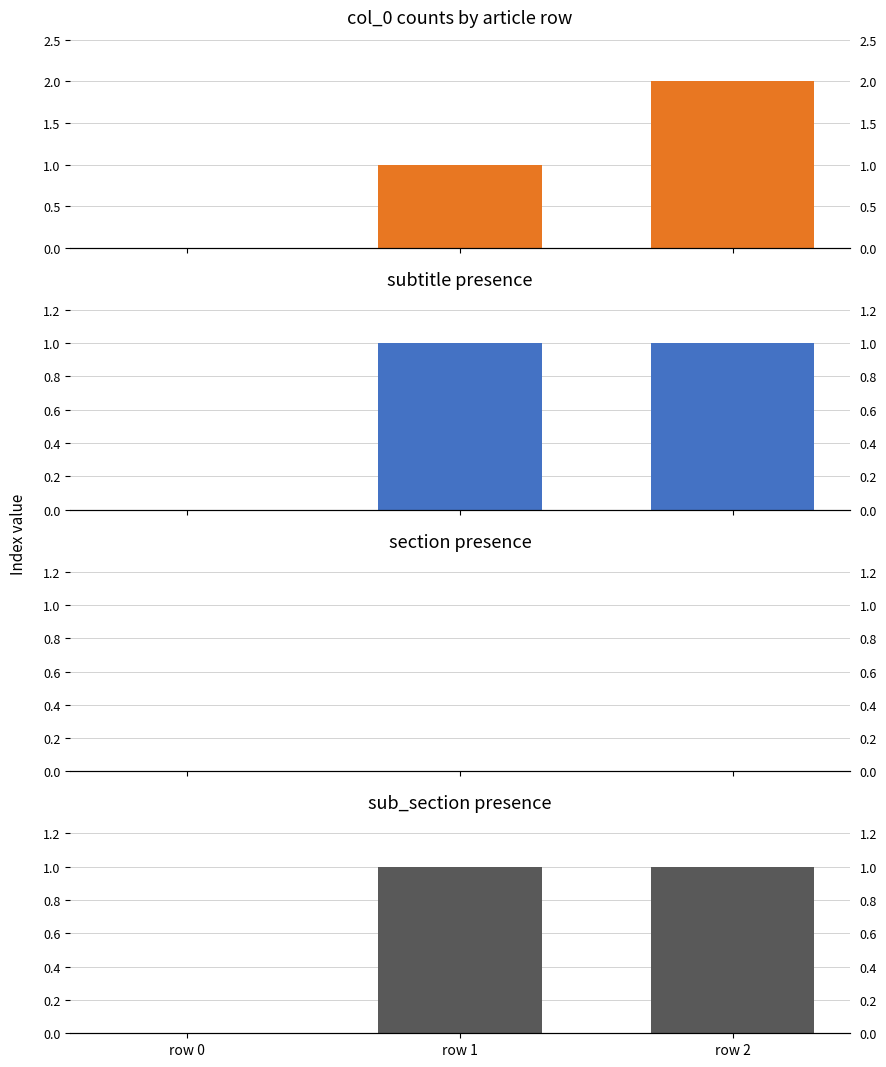

List the labels in order of col_0 counts by article row value, largest first.

row 2, row 1, row 0